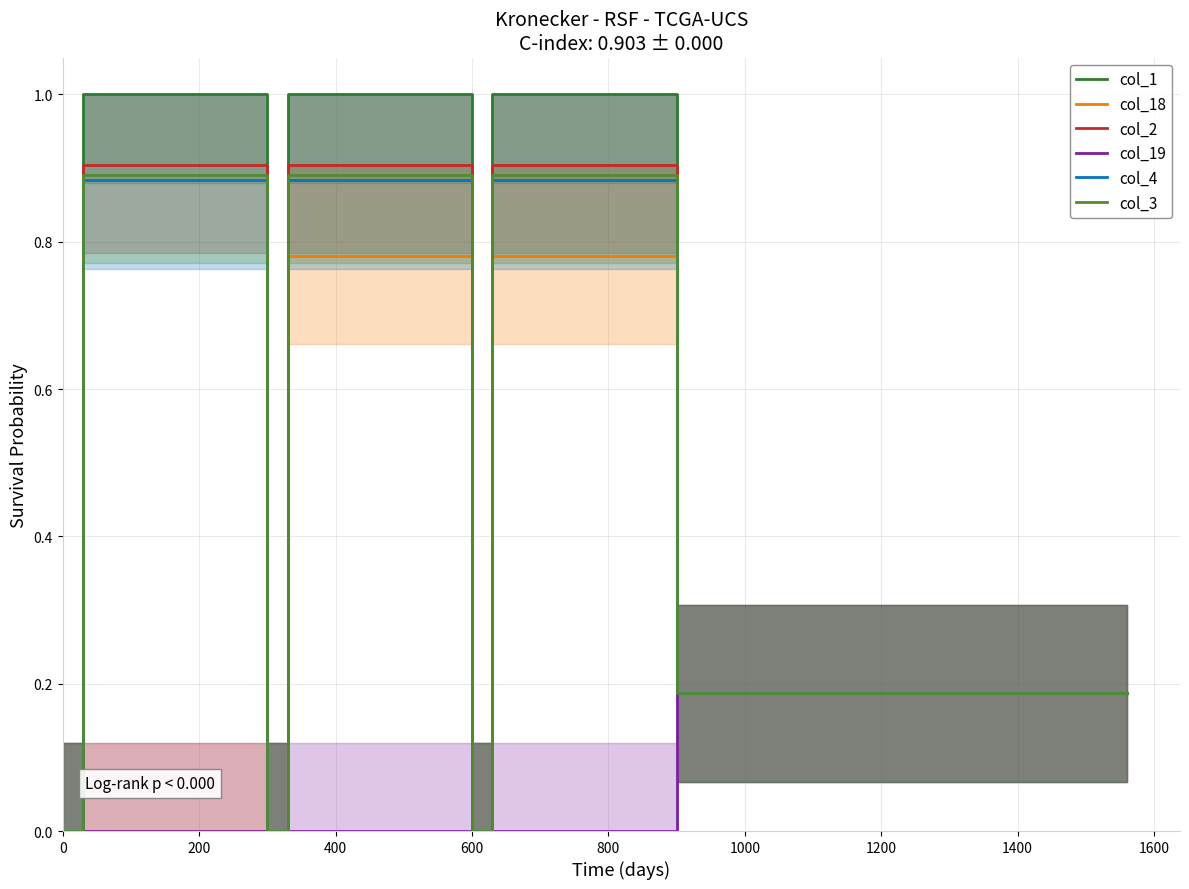

True or false: col_19 has a value of -0.1 at 0.

False